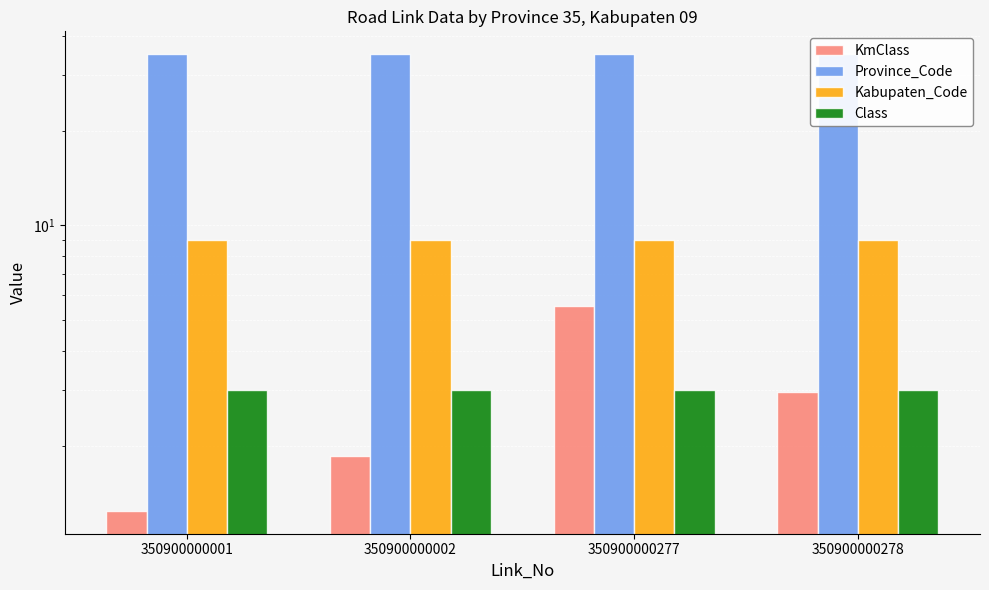

Is it true that Kabupaten_Code equals 6.2 at 350900000002?

False